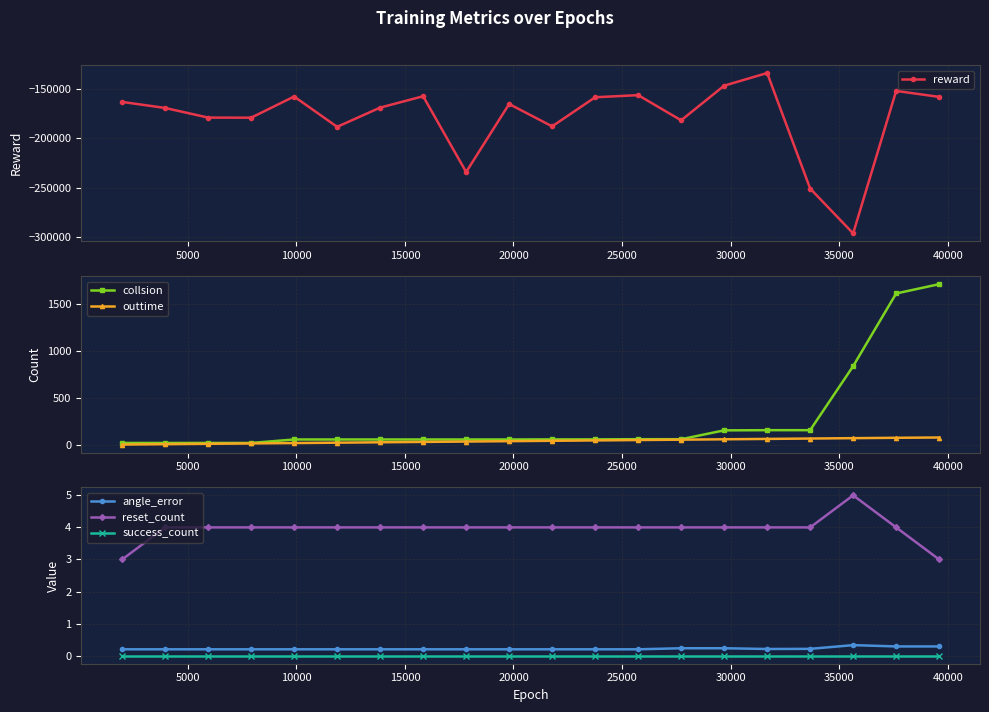

True or false: success_count and angle_error cross at least once.

False